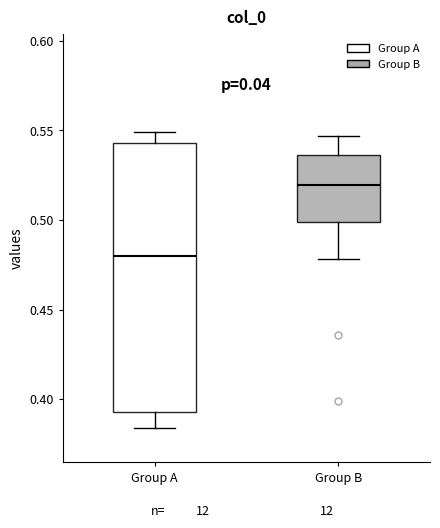

Where does the lower whisker of the box for Group A end on the y-axis? The values are not printed on the chart, so give them approximately, as read against the axis.

0.385